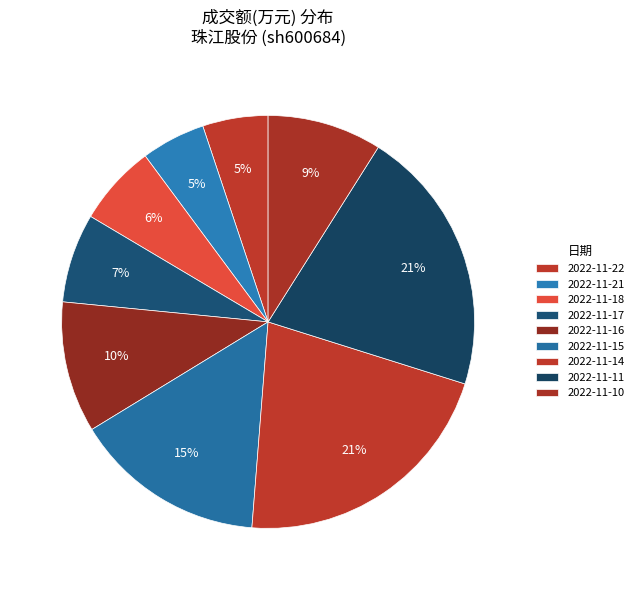

To the nearest percent, what is the combined percentage of 2022-11-14 and 2022-11-10?

30%